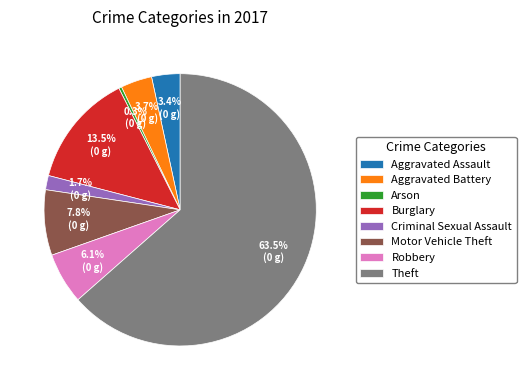

What is the total percentage of Burglary and Theft?

77.0%